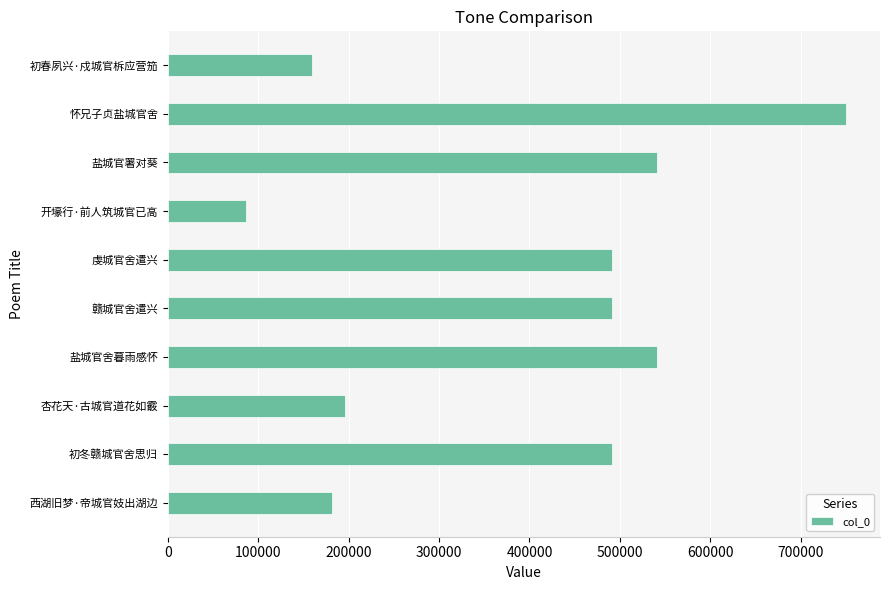

Read the value at 初春夙兴·戍城官柝应营笳.

159773